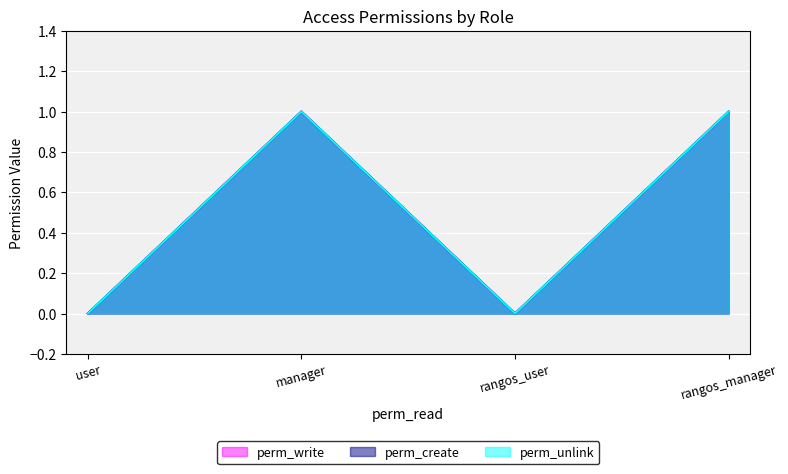

Which series has the largest range (max minus min)?

perm_write